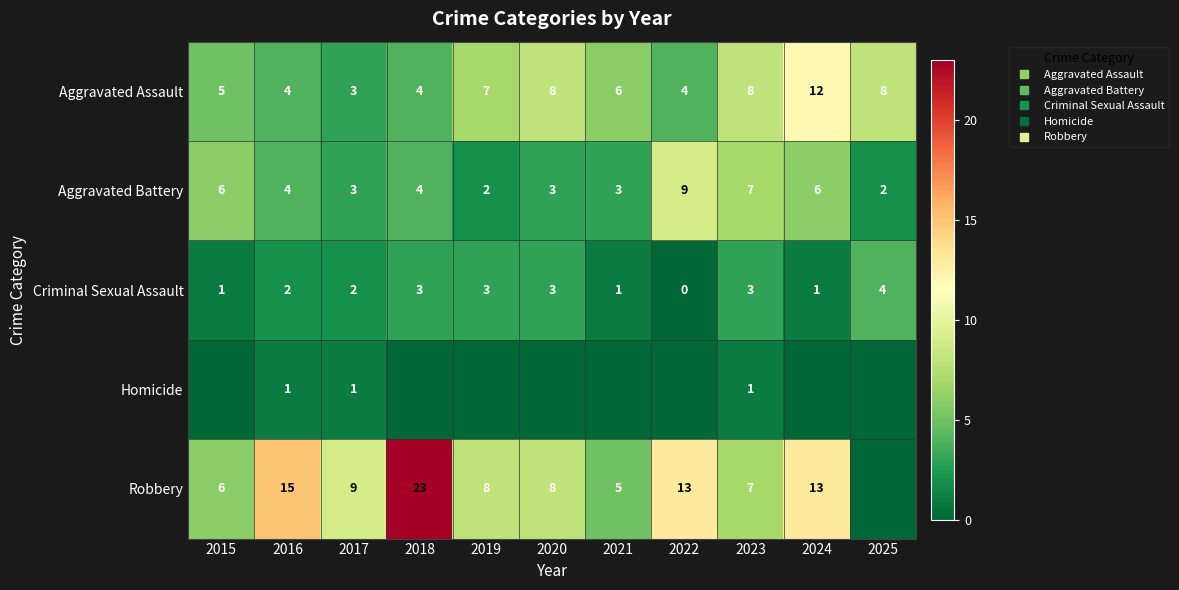

Which series has the widest spread of values?

Robbery